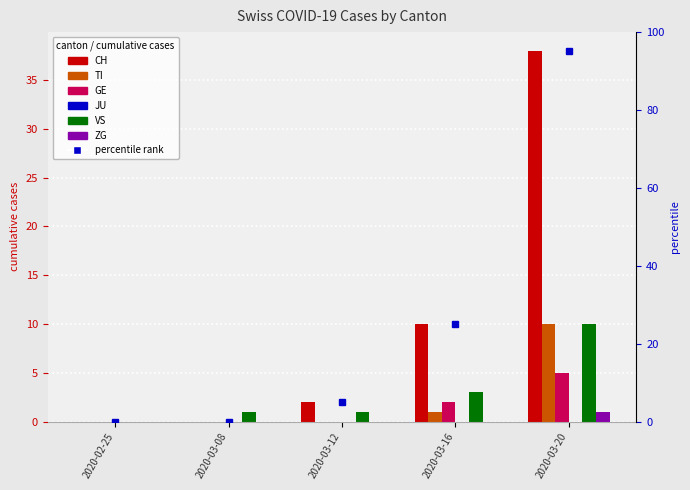

What is the label of the 5th bar from the left?

2020-03-20